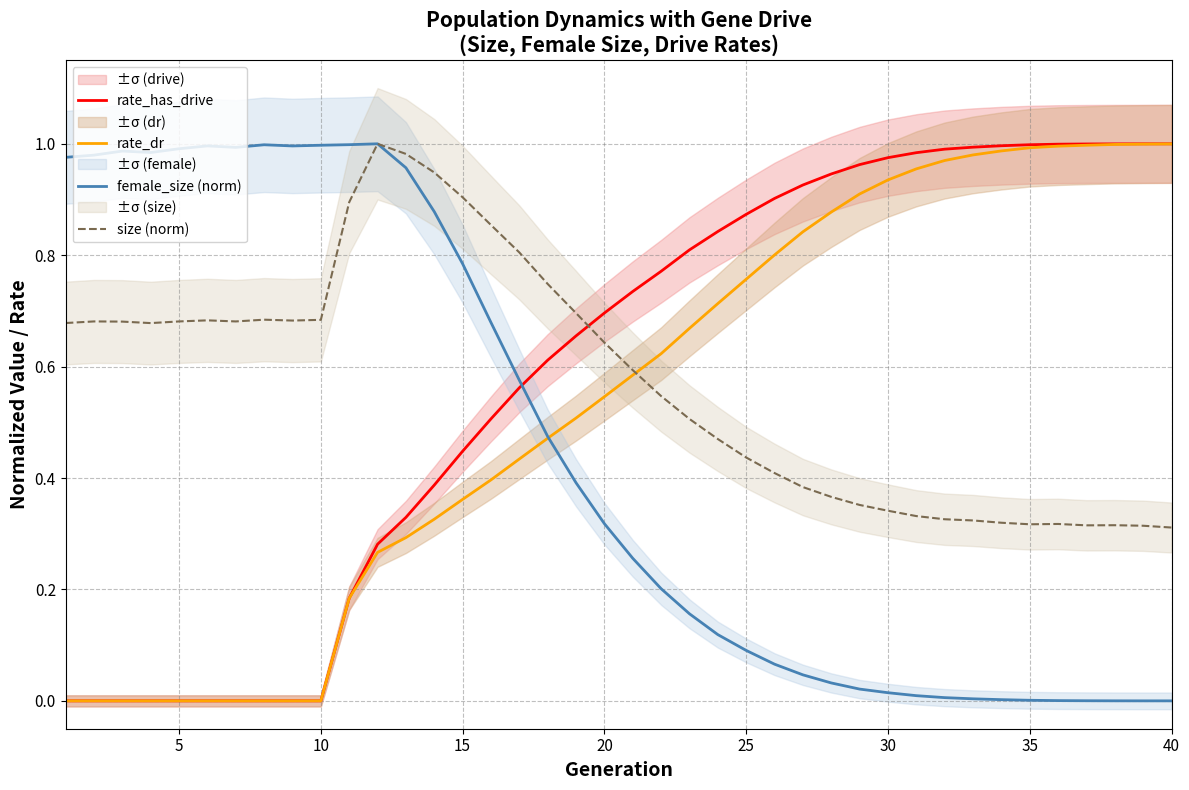

What are all the series names shown in the legend?

rate_has_drive, rate_dr, female_size (norm), size (norm)